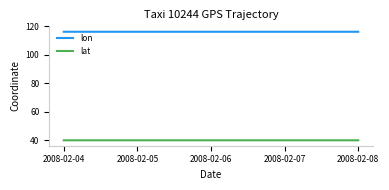

True or false: lat and lon cross at least once.

False